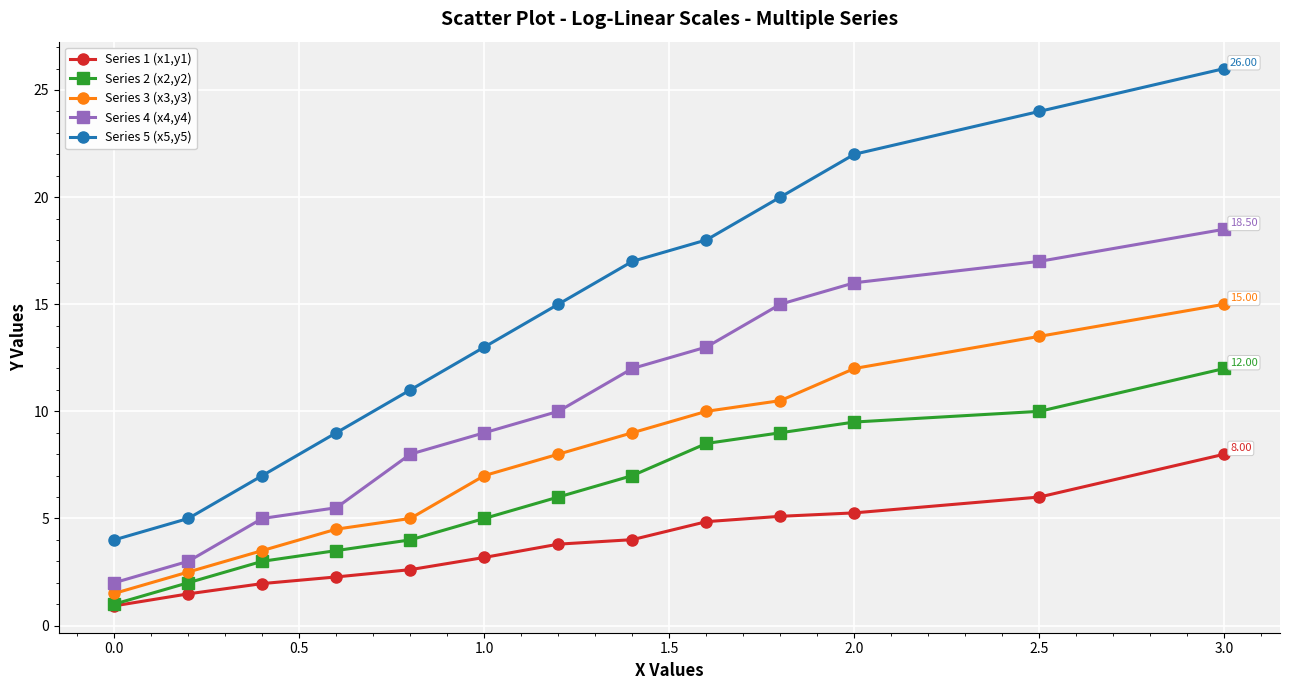

How many lines are shown in the chart?

5